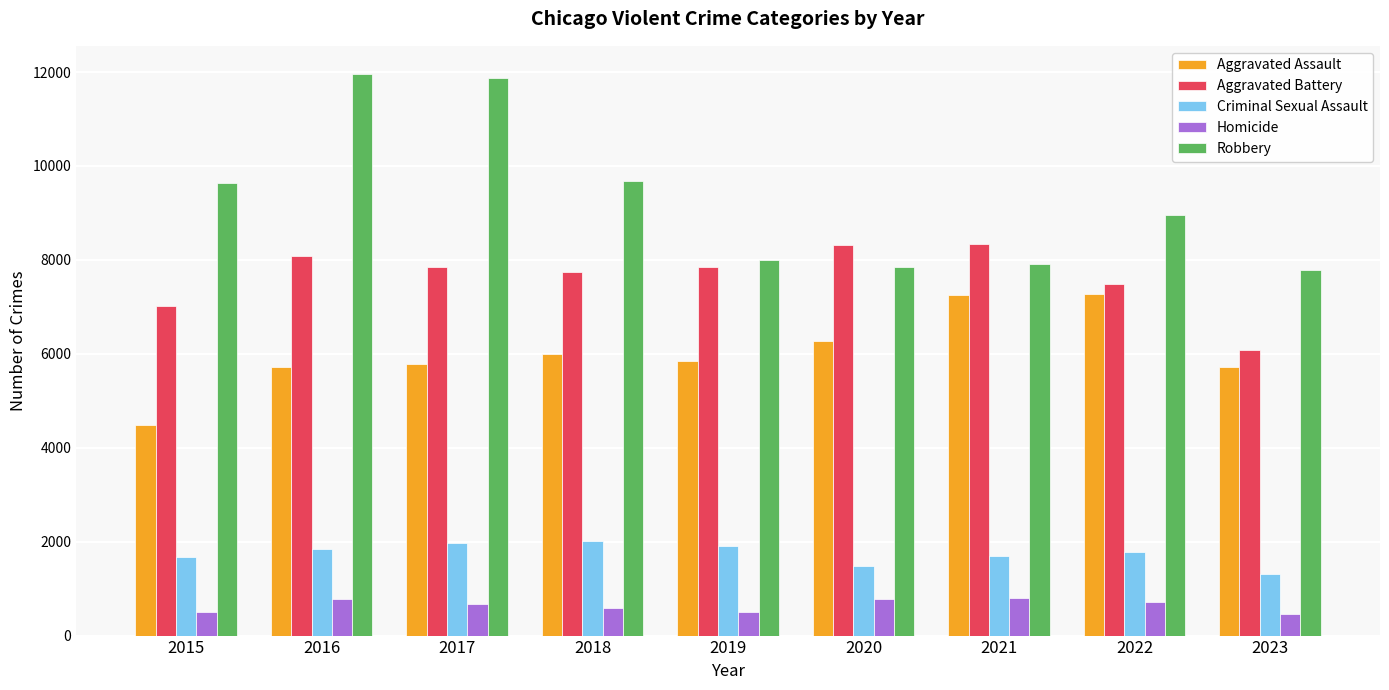

What is the average value of the Criminal Sexual Assault series?

1739